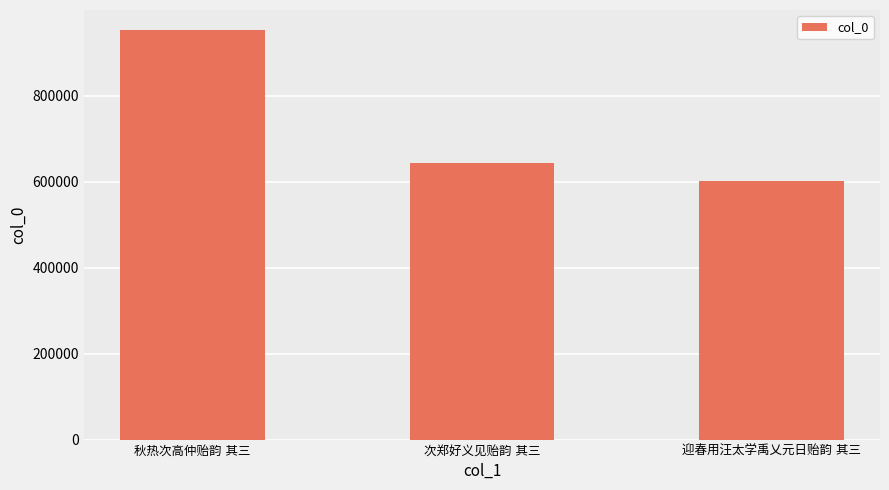

What is the smallest value displayed?

602406